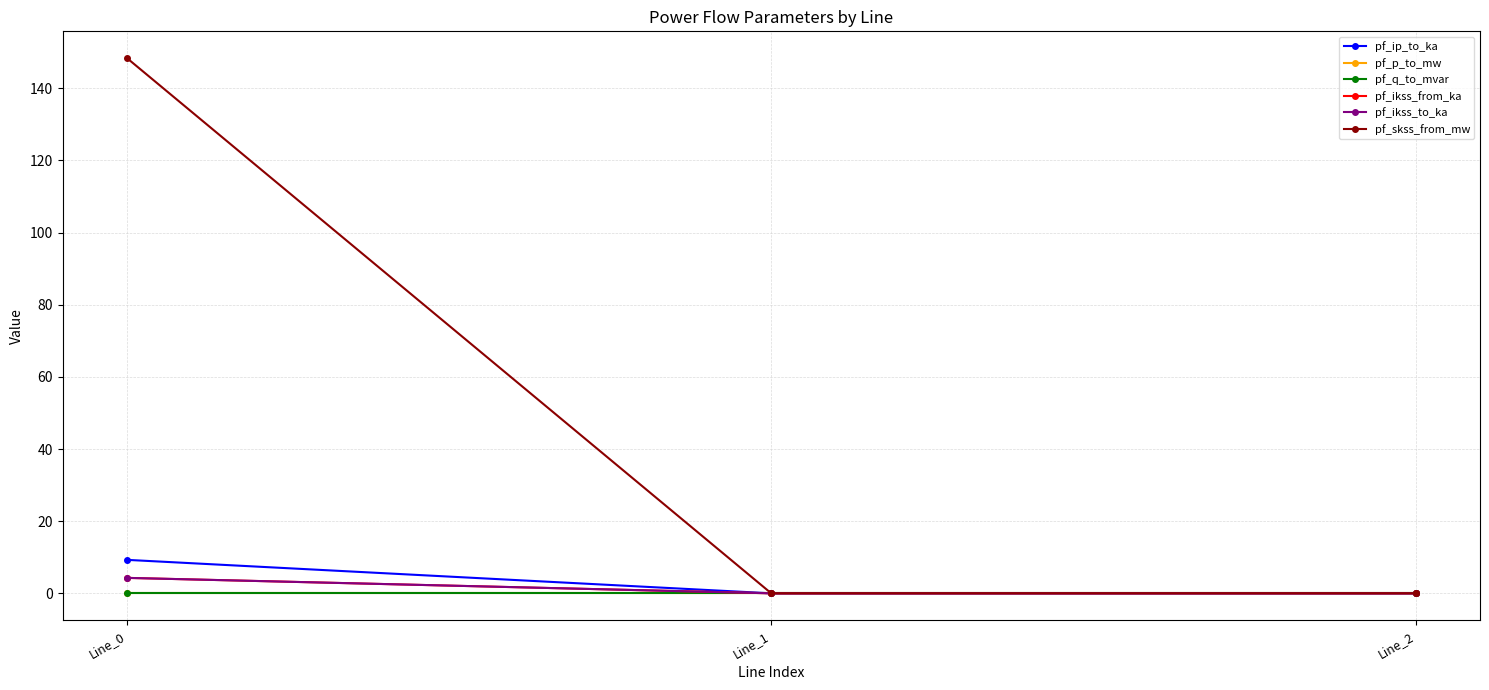

List the series in order of their peak value, highest first.

pf_skss_from_mw, pf_ip_to_ka, pf_ikss_from_ka, pf_ikss_to_ka, pf_p_to_mw, pf_q_to_mvar